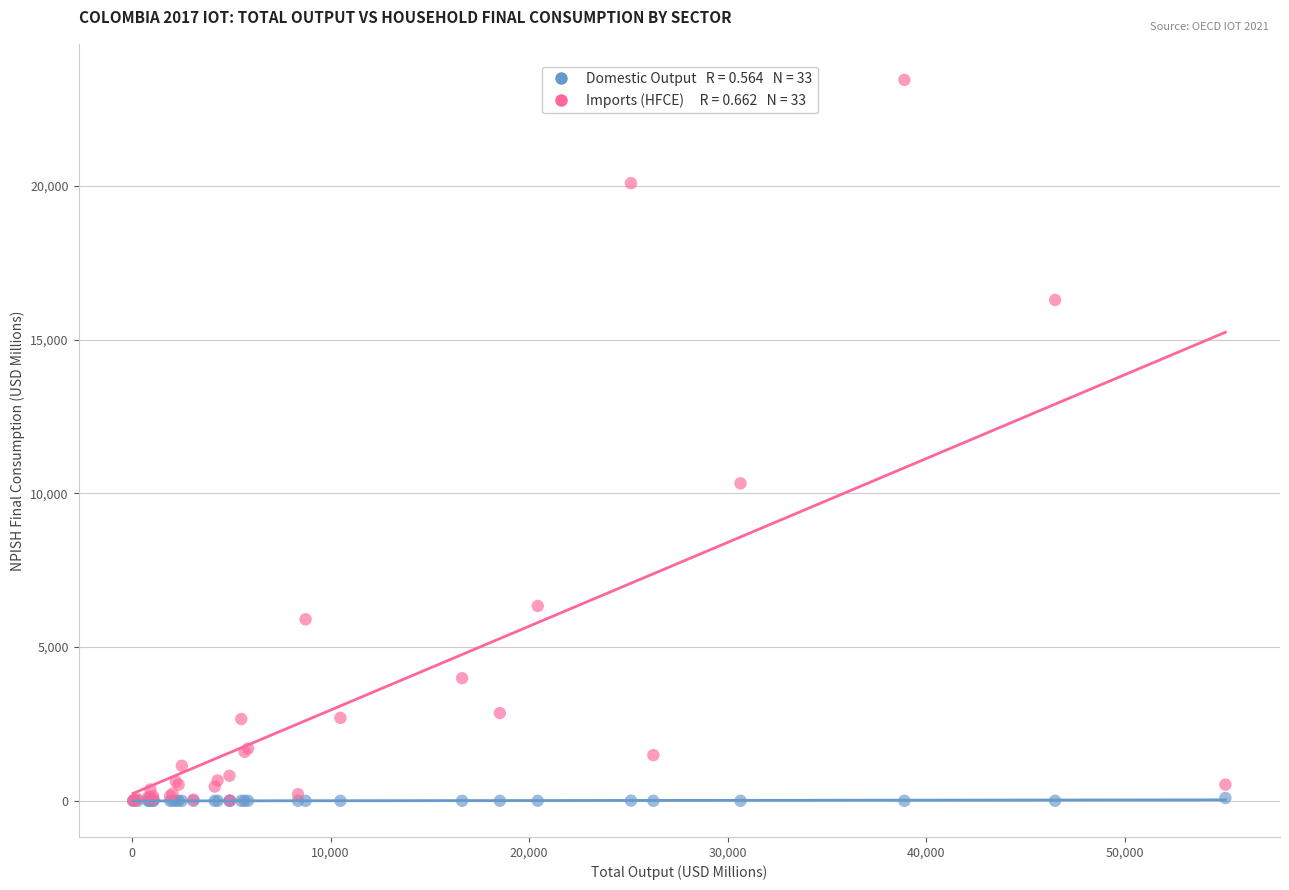

Across all series, what Y value is closest to 11727?

10329.3